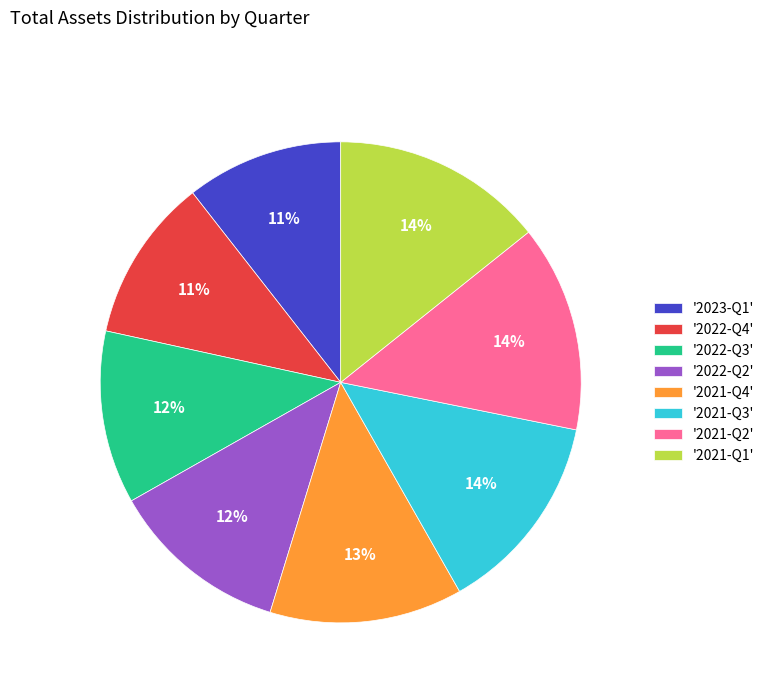

Is it true that '2021-Q1' is 14% of the pie?

True